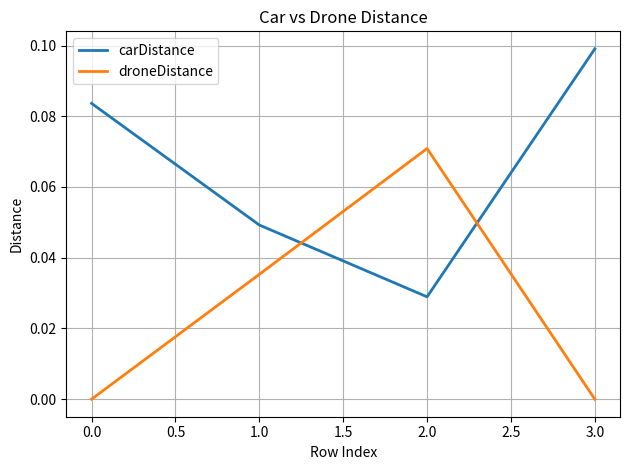

How many series are shown in this chart?

2